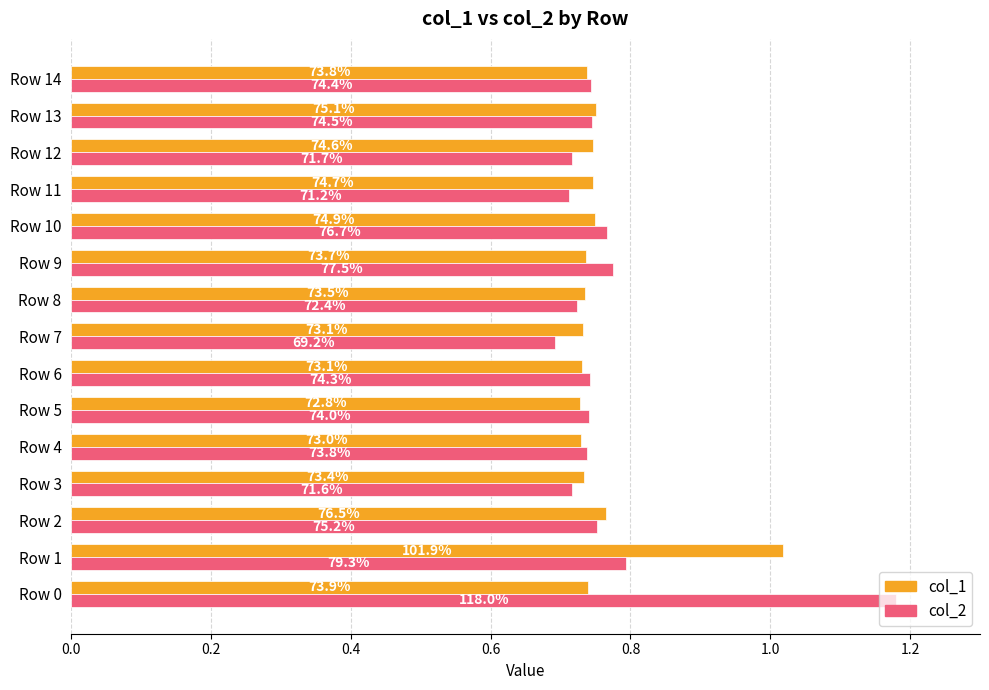

What are all the series names shown in the legend?

col_1, col_2